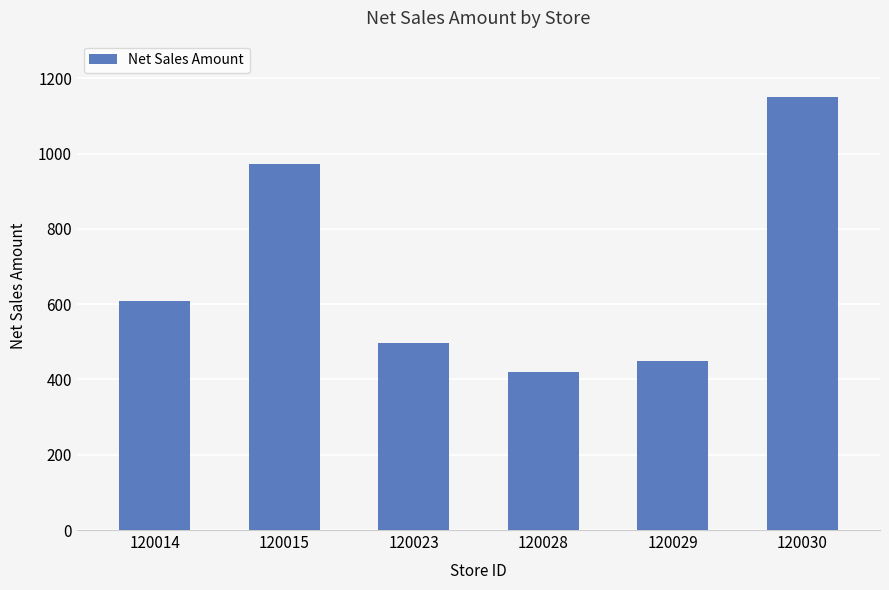

What is the difference between the second highest and minimum values?

553